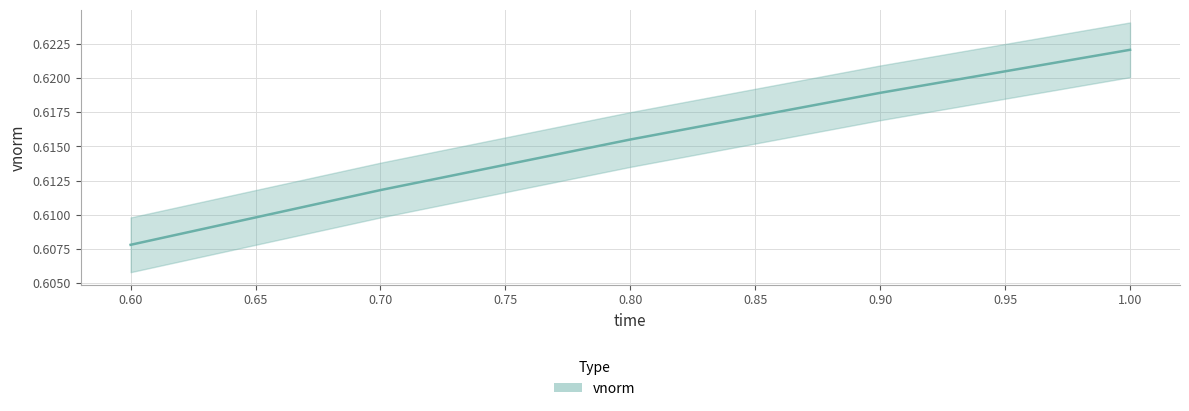

Which label corresponds to the smallest value in the chart?

0.6